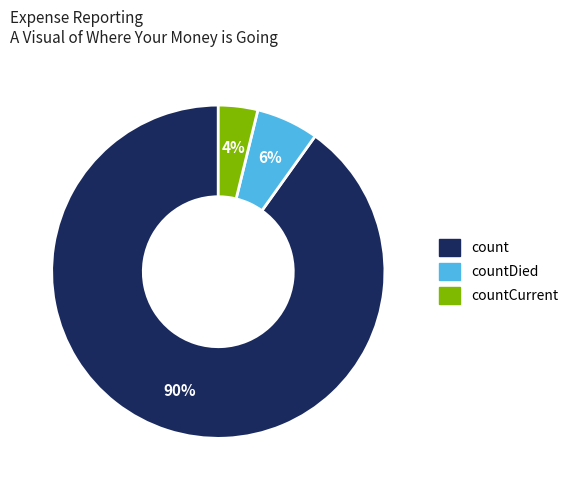

To the nearest percent, what is the difference between the largest and smallest slice percentages?

86%